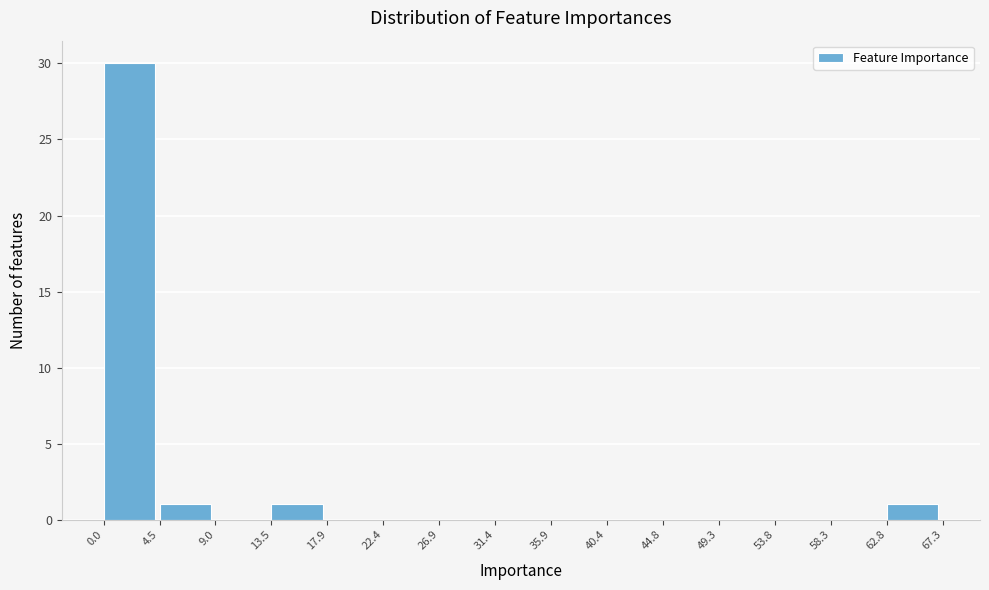

Reading left to right, list every bar in this chart as the range it spans on the x-axis followed by its height. The values are not printed on the chart, so give them approximately, as read against the axis.

0.0 to 4.5: 30
4.5 to 9.0: 1
9.0 to 13.5: 0
13.5 to 17.9: 1
17.9 to 22.4: 0
22.4 to 26.9: 0
26.9 to 31.4: 0
31.4 to 35.9: 0
35.9 to 40.4: 0
40.4 to 44.8: 0
44.8 to 49.3: 0
49.3 to 53.8: 0
53.8 to 58.3: 0
58.3 to 62.8: 0
62.8 to 67.3: 1